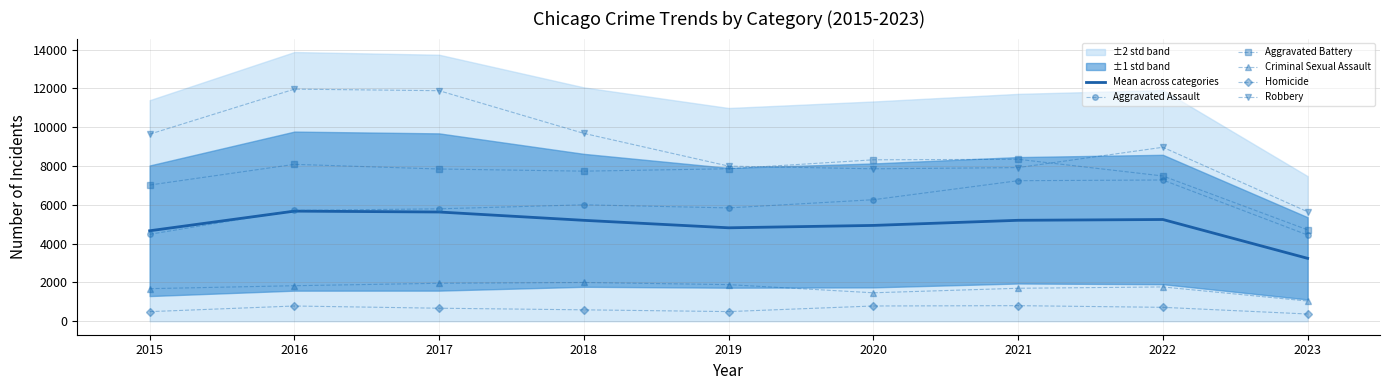

True or false: Mean across categories has a value of 5629.4 at 2017.

True